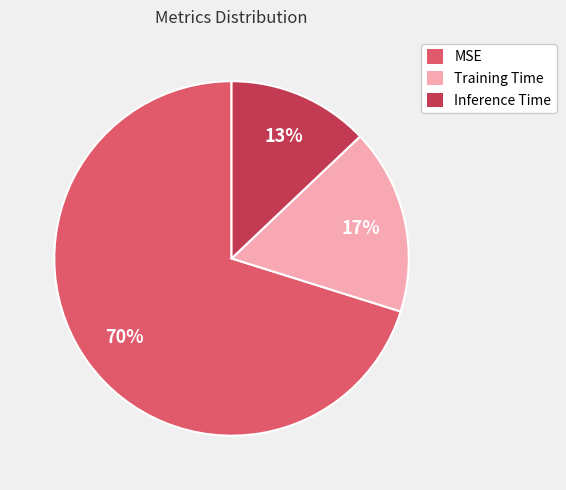

Which category has the smallest portion of the pie?

Inference Time